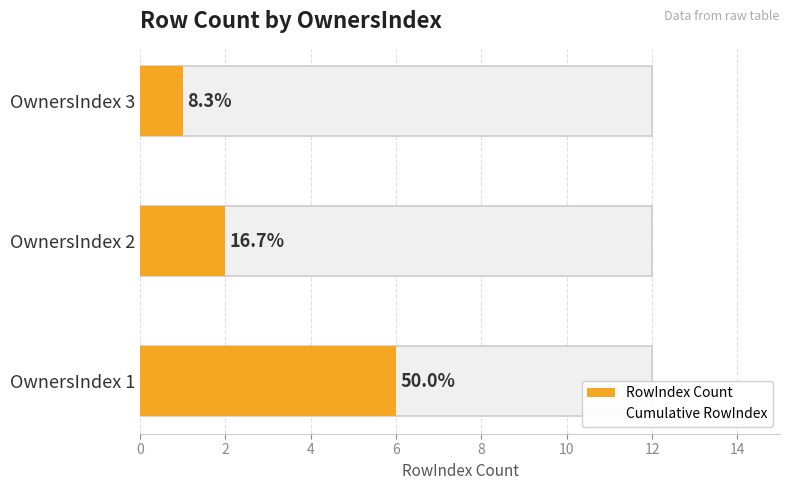

True or false: Cumulative RowIndex has a value of 12 at OwnersIndex 1.

True